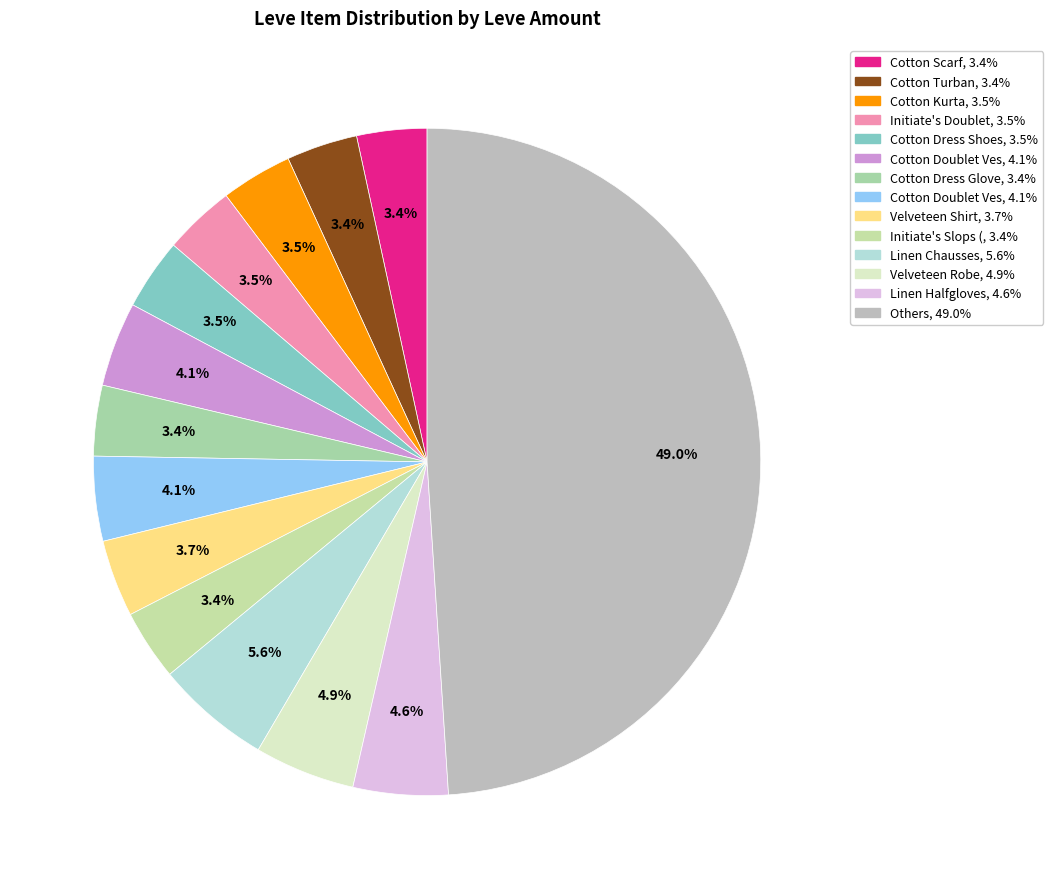

How many segments does this pie chart have?

14